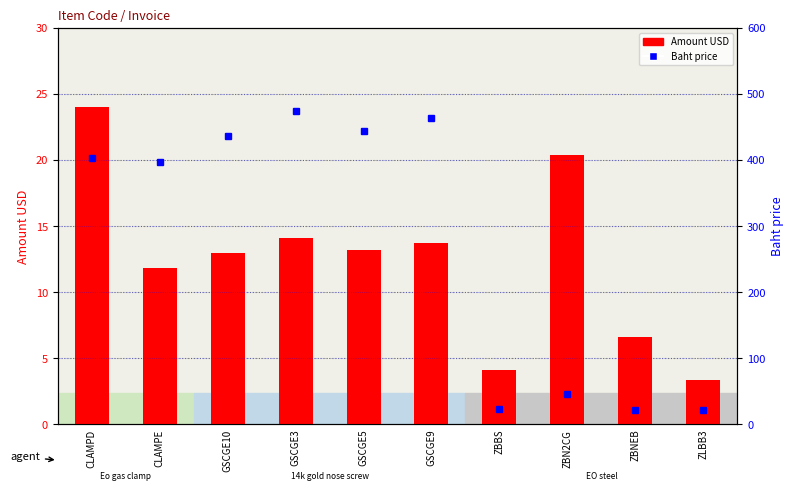

How many data points in Baht price are less than 403?

5